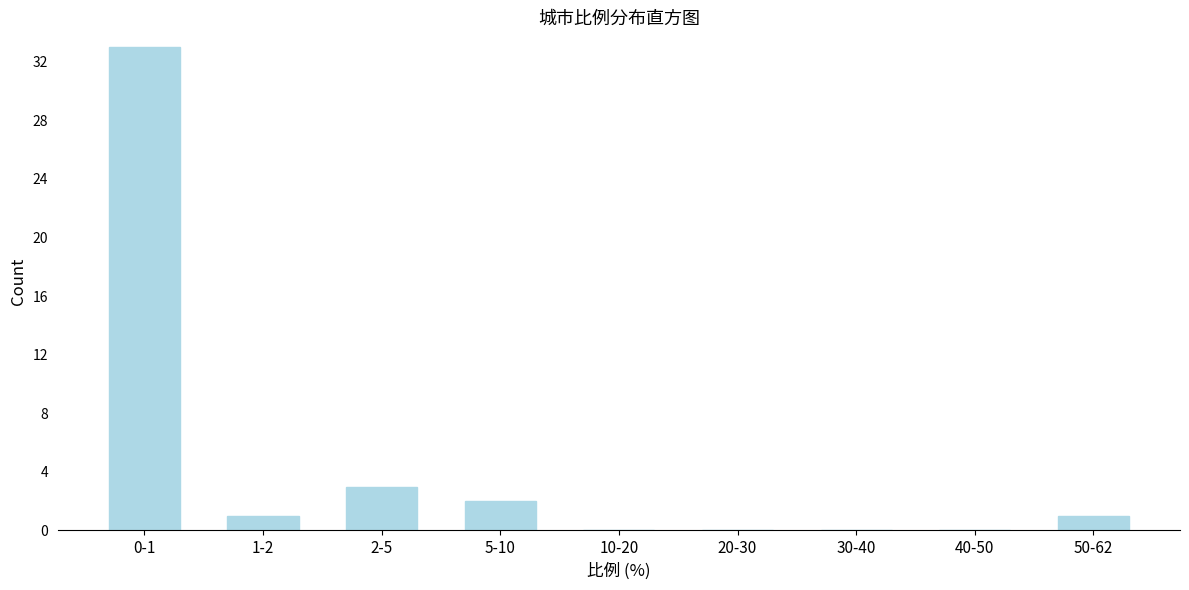

Reading left to right, list all the values displayed in this chart.

0-1=33	1-2=1	2-5=3	5-10=2	10-20=0	20-30=0	30-40=0	40-50=0	50-62=1